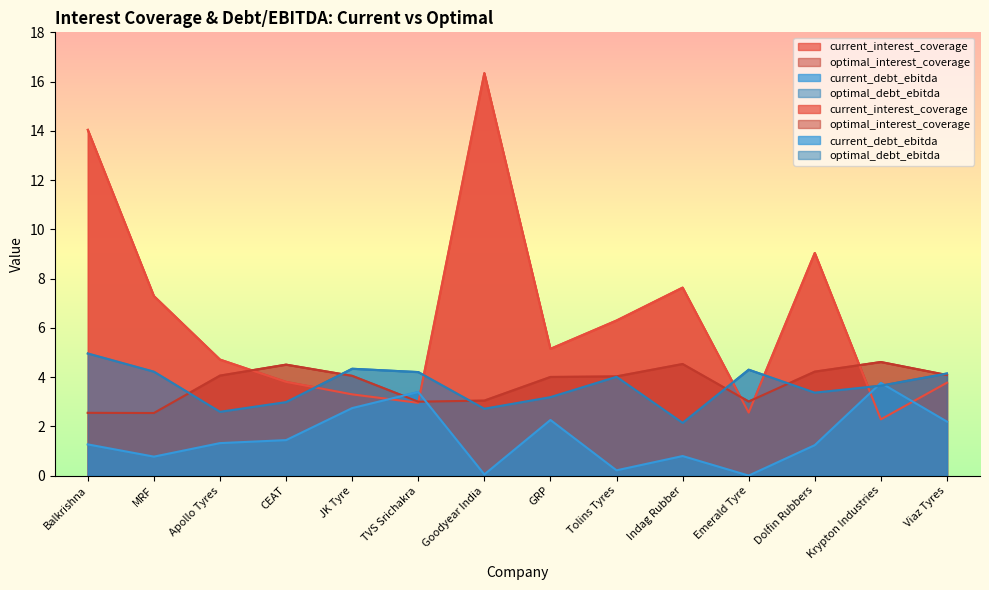

Where is the first local minimum for current_interest_coverage?

TVS Srichakra